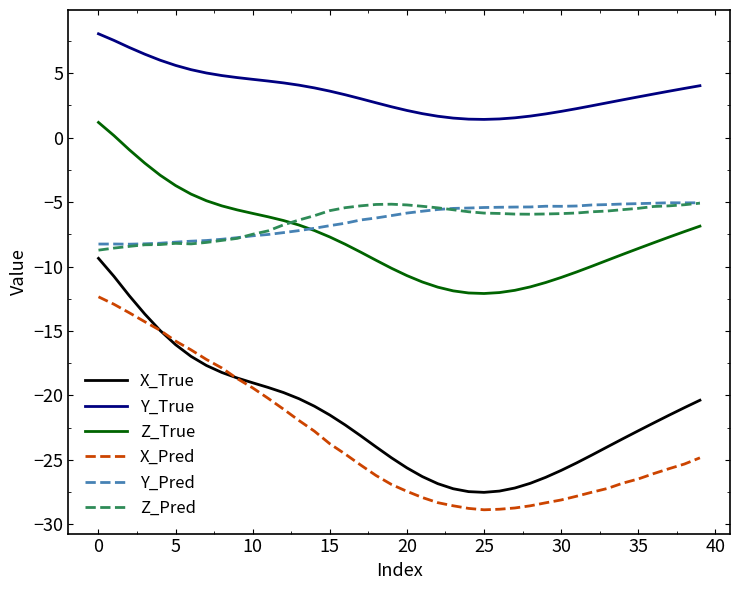

What is the lowest value of the Z_True series?

-12.1